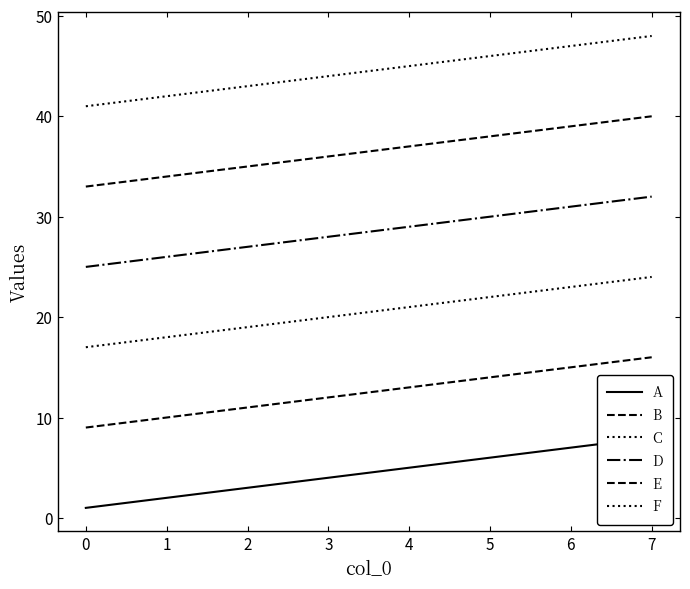

Is the value of D at 2 greater than the value of E at 4?

No